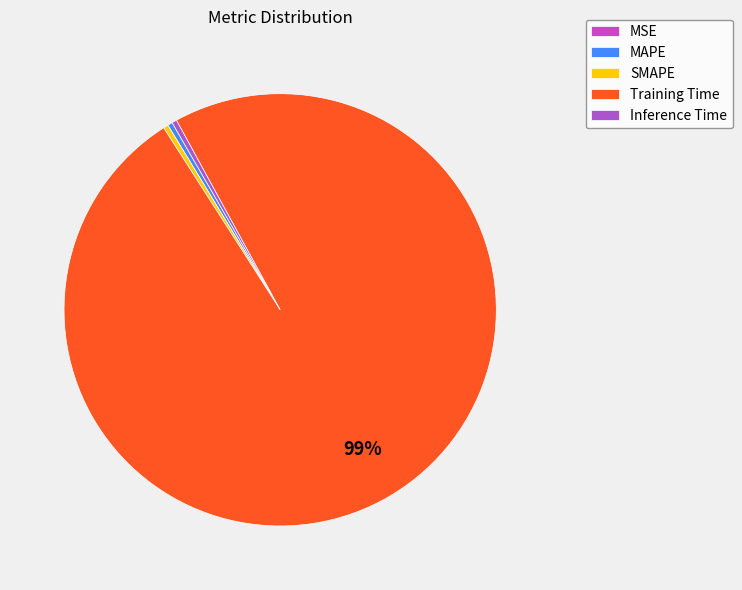

Which slice is the largest?

Training Time